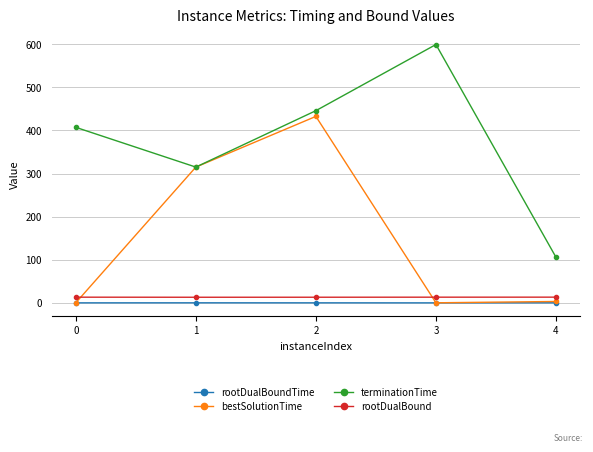

What are all the series names shown in the legend?

rootDualBoundTime, bestSolutionTime, terminationTime, rootDualBound